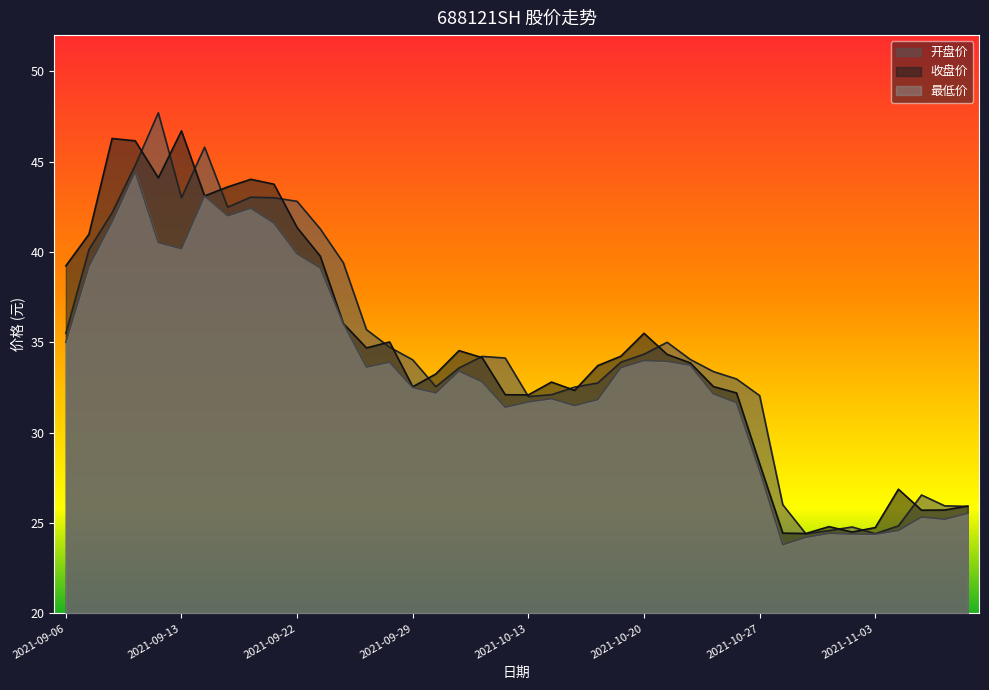

What is the label of the 2nd point from the right?

2021-11-08